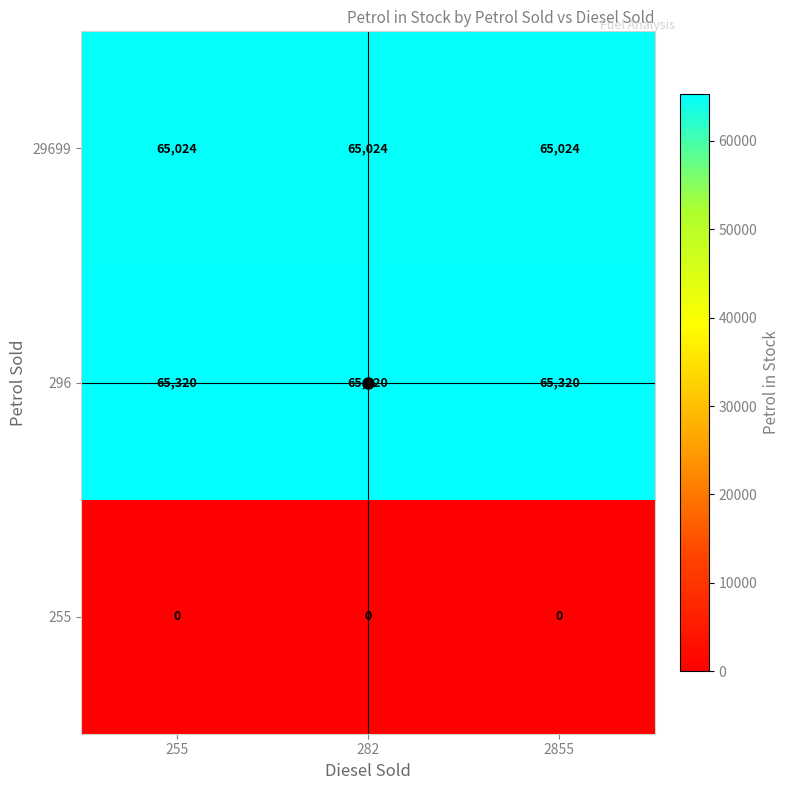

At 2855, list the series in order from largest to smallest.

296, 29699, 255